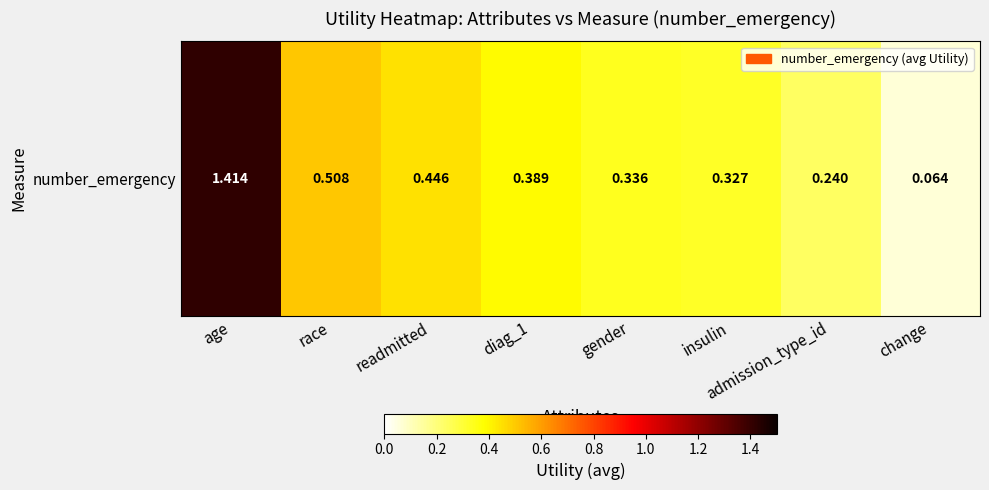

What is the maximum value shown in the chart?

1.4